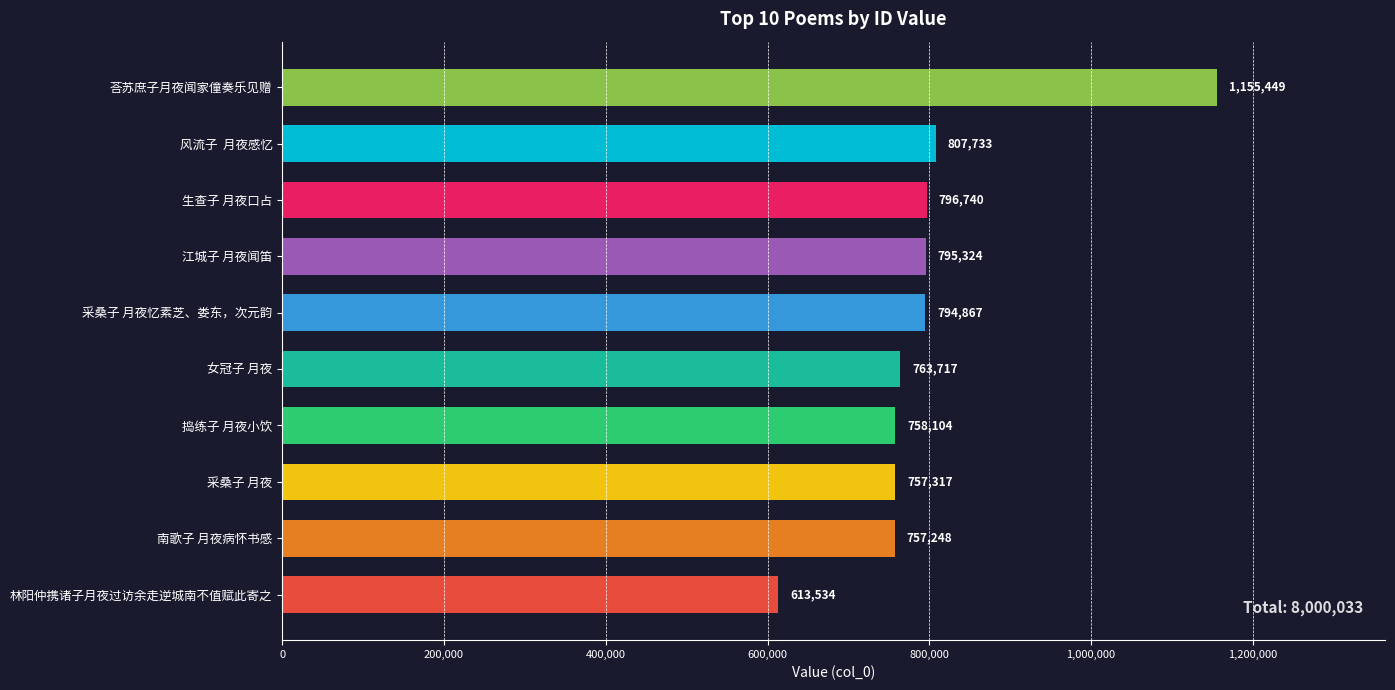

Rank the categories by value from lowest to highest.

林阳仲携诸子月夜过访余走逆城南不值赋此寄之, 南歌子 月夜病怀书感, 采桑子 月夜, 捣练子 月夜小饮, 女冠子 月夜, 采桑子 月夜忆素芝、娄东，次元韵, 江城子 月夜闻笛, 生查子 月夜口占, 风流子  月夜感忆, 荅苏庶子月夜闻家僮奏乐见赠